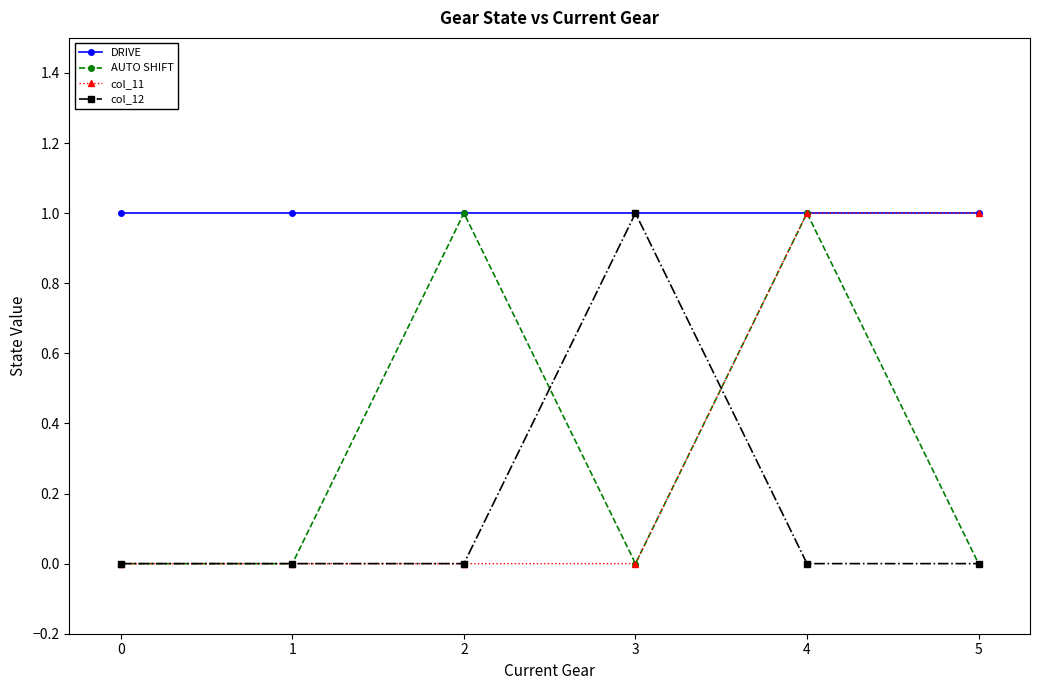

At which category is the sum across all series the highest?

4